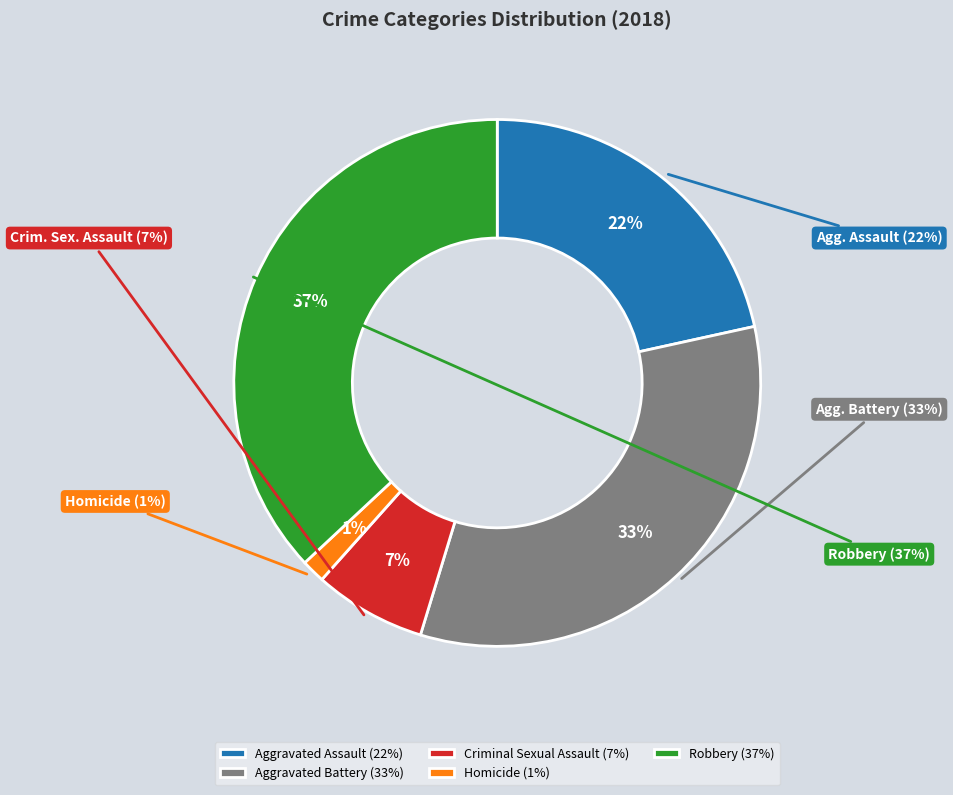

Which has a higher value, Robbery or Aggravated Assault?

Robbery